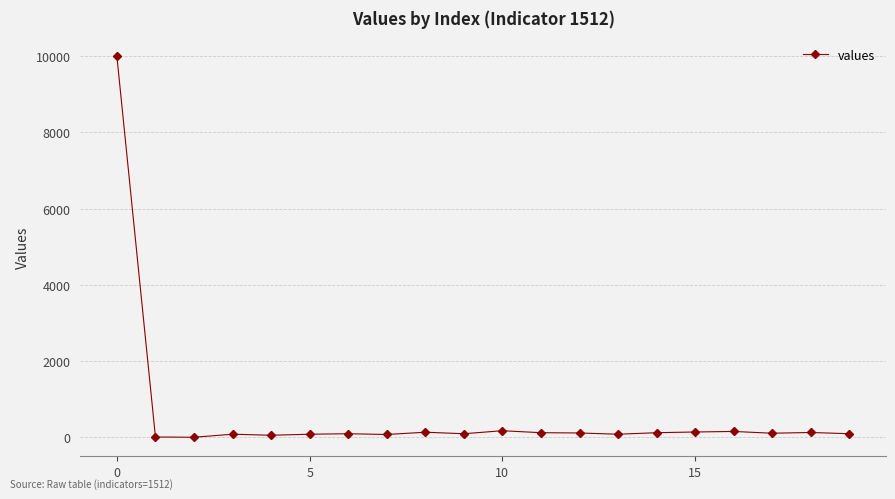

What is the greatest value displayed?

9993